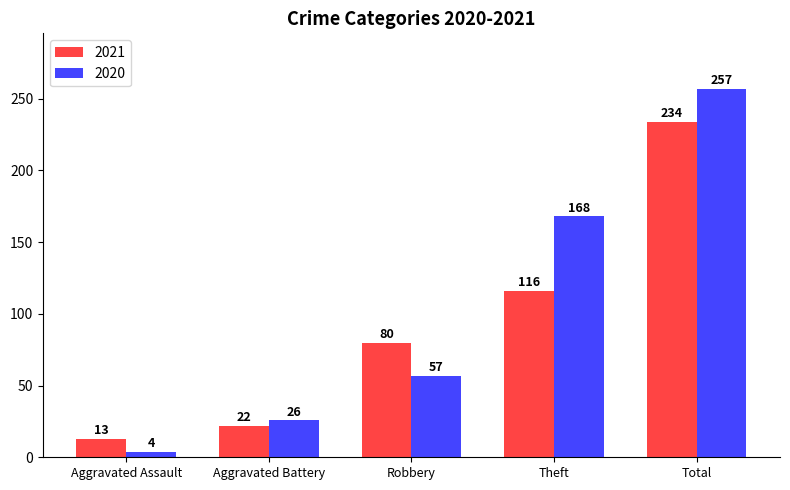

What is the smallest value displayed?

4